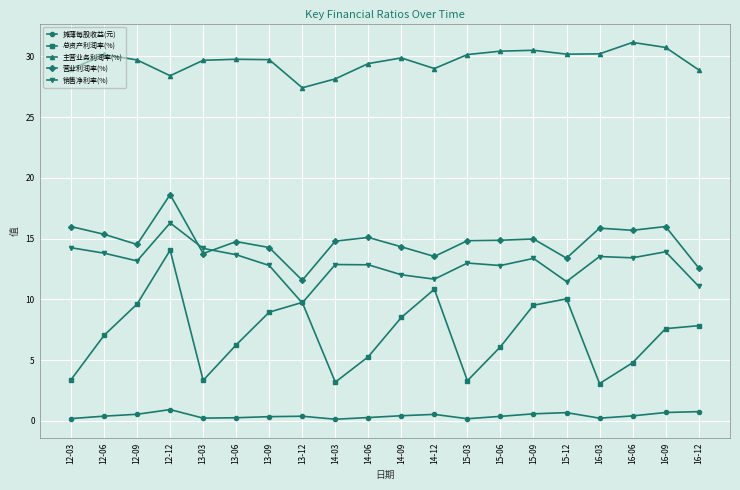

Rank the series at 12-12 from lowest to highest value.

摊薄每股收益(元), 总资产利润率(%), 销售净利率(%), 营业利润率(%), 主营业务利润率(%)